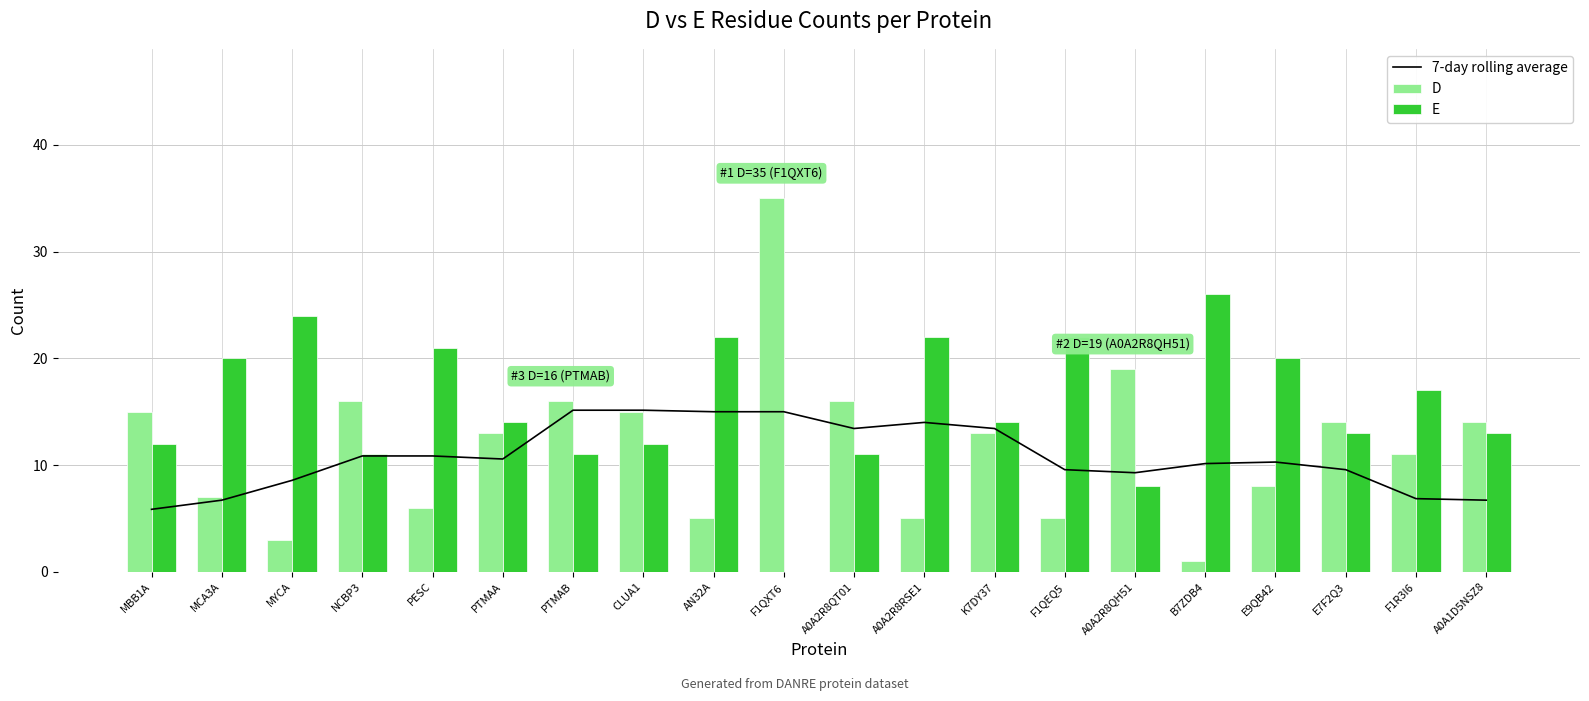

At which category is the sum across all series the highest?

F1QXT6